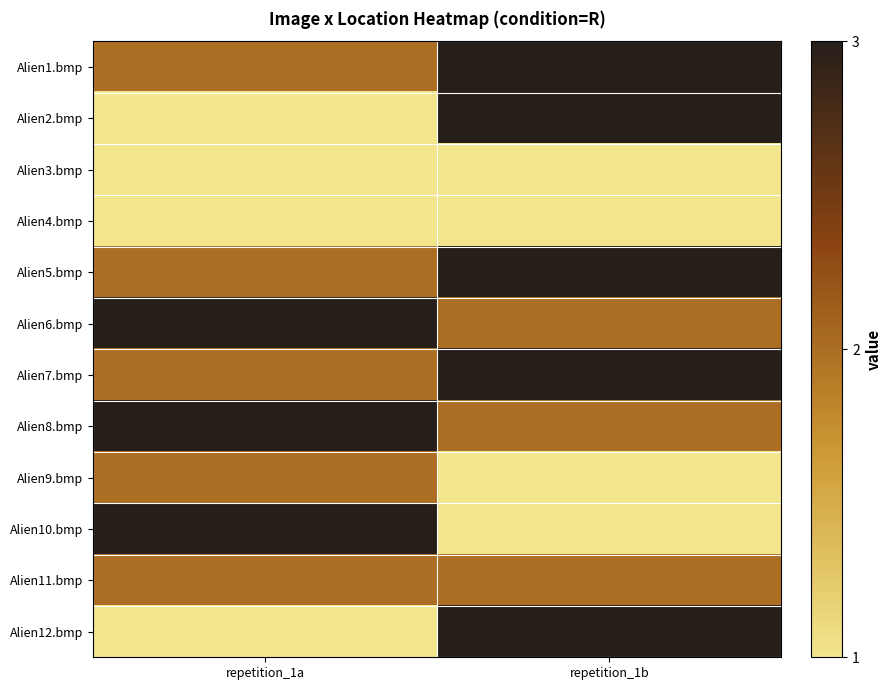

At repetition_1b, list the series in order from largest to smallest.

Alien1.bmp, Alien2.bmp, Alien5.bmp, Alien7.bmp, Alien12.bmp, Alien6.bmp, Alien8.bmp, Alien11.bmp, Alien3.bmp, Alien4.bmp, Alien9.bmp, Alien10.bmp